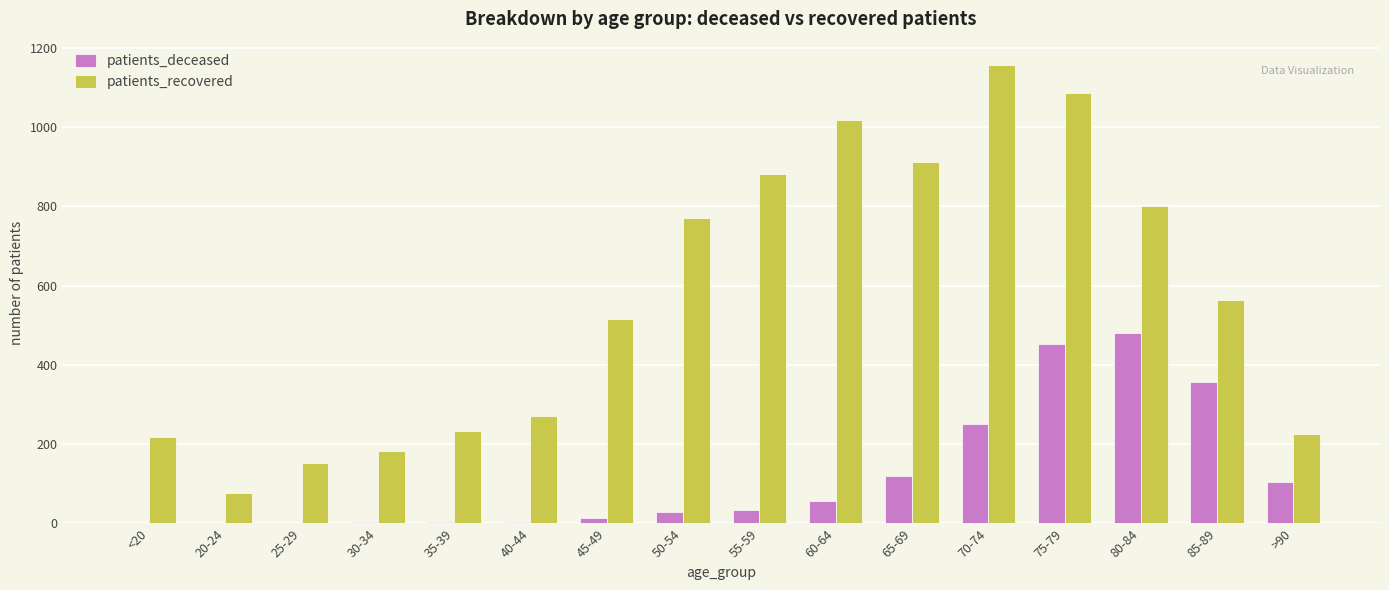

What is the maximum value for patients_recovered?

1158